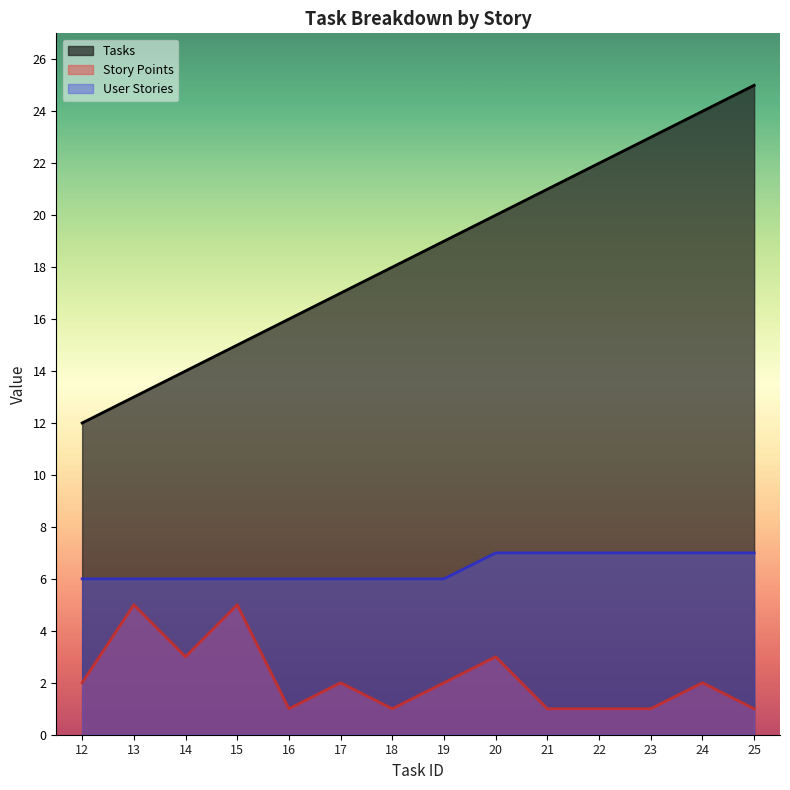

What is the difference between the maximum and minimum values in the User Stories series?

1